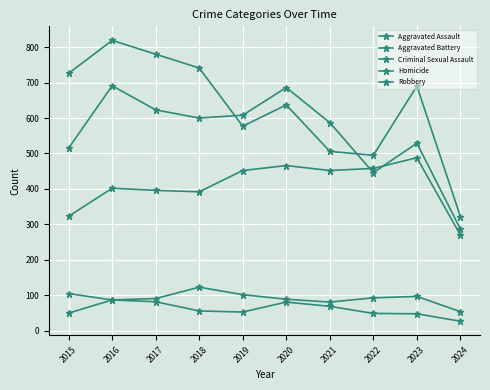

How many lines are shown in the chart?

5